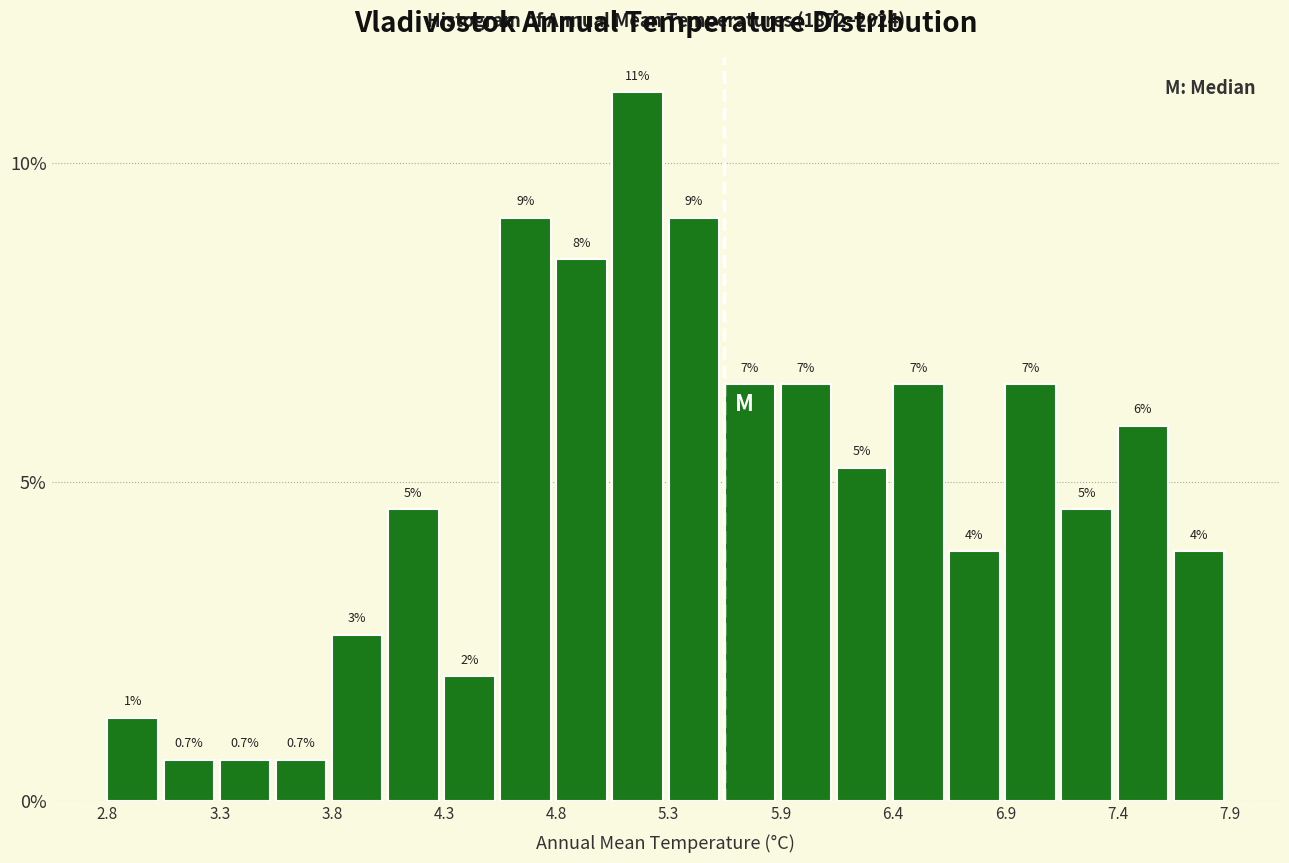

Read against the x-axis, roughly where is the centre of the tallest bar?

5.2